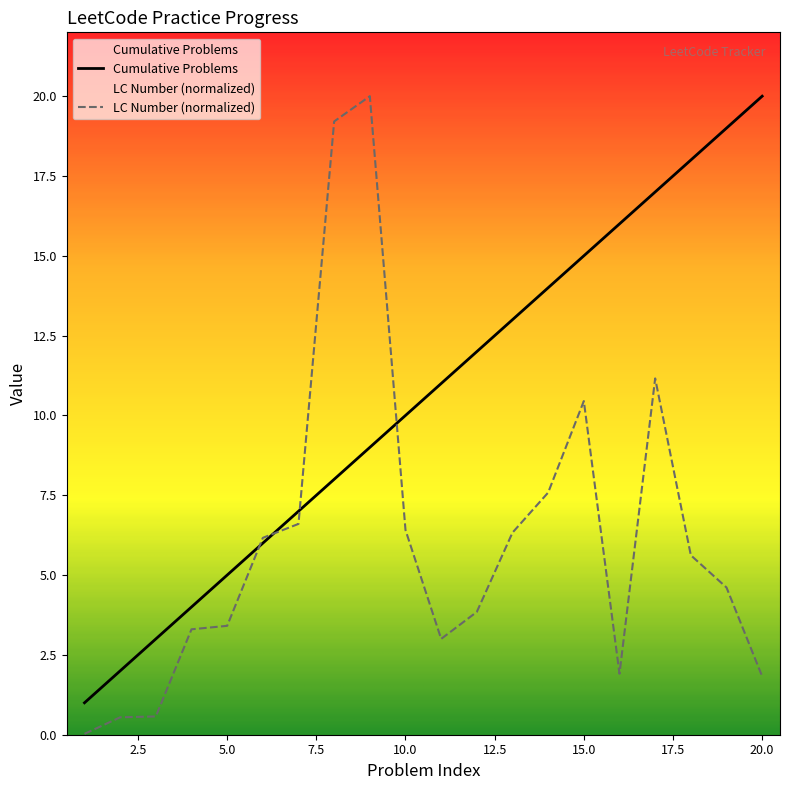

Which series has the widest spread of values?

LC Number (normalized)